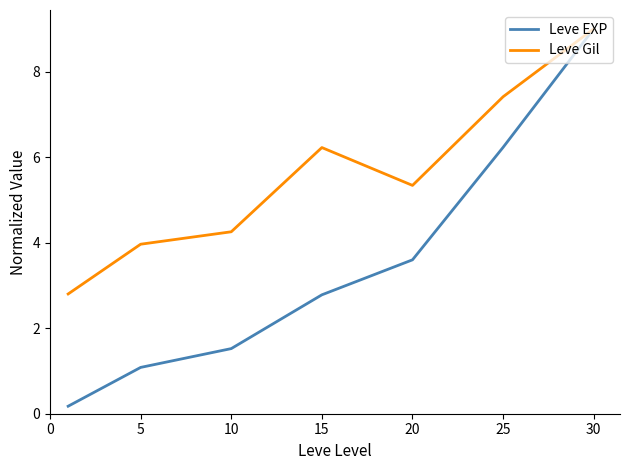

Rank the series by their average value, from highest to lowest.

Leve Gil, Leve EXP